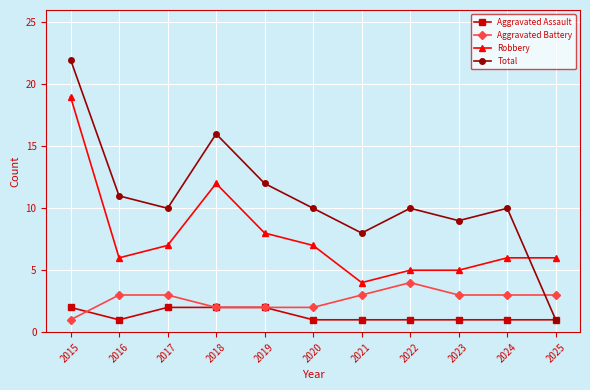

What is the minimum value for Robbery?

4